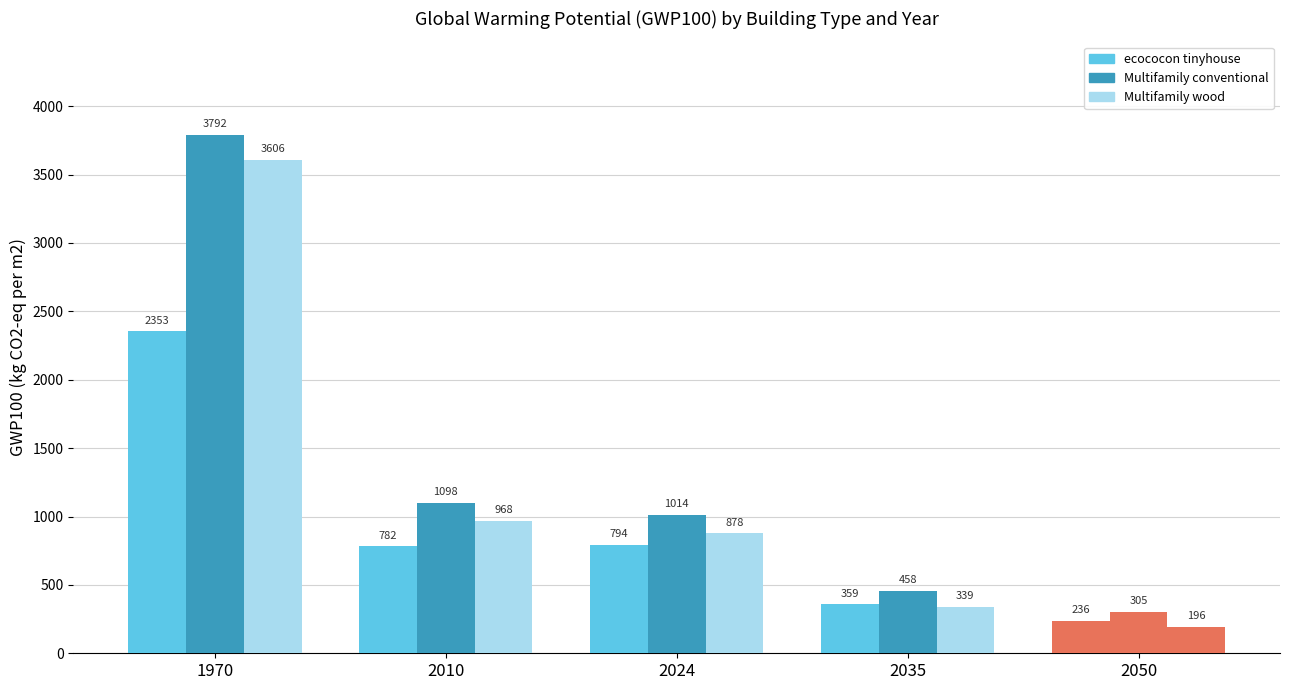

What is the difference between the Multifamily wood values at 2024 and 2050?

682.2